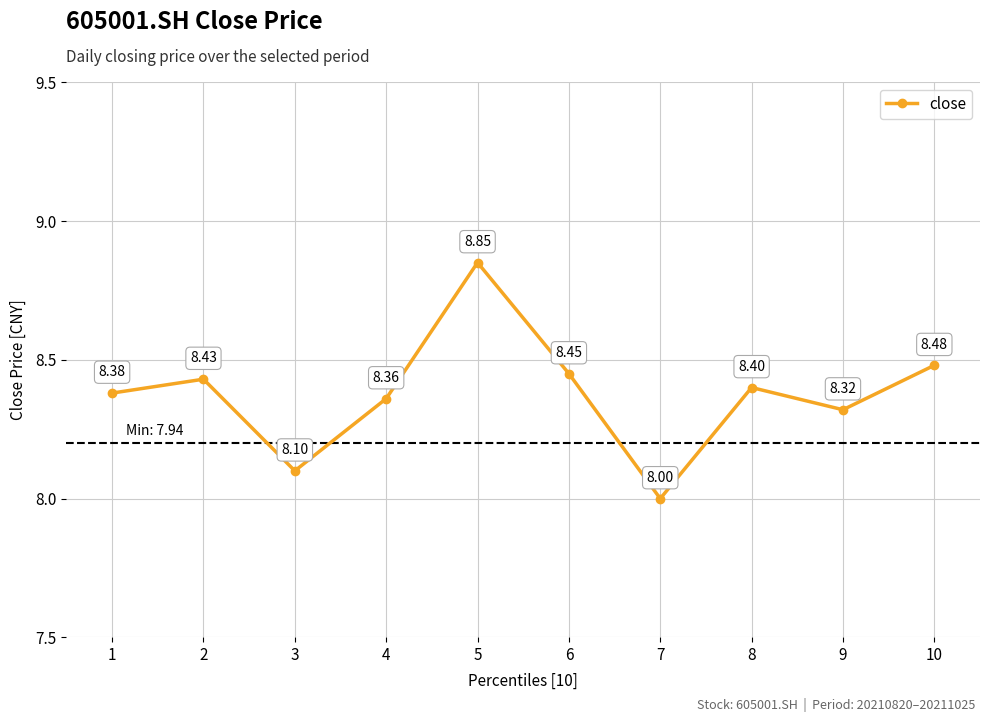

What is the average value?

8.4